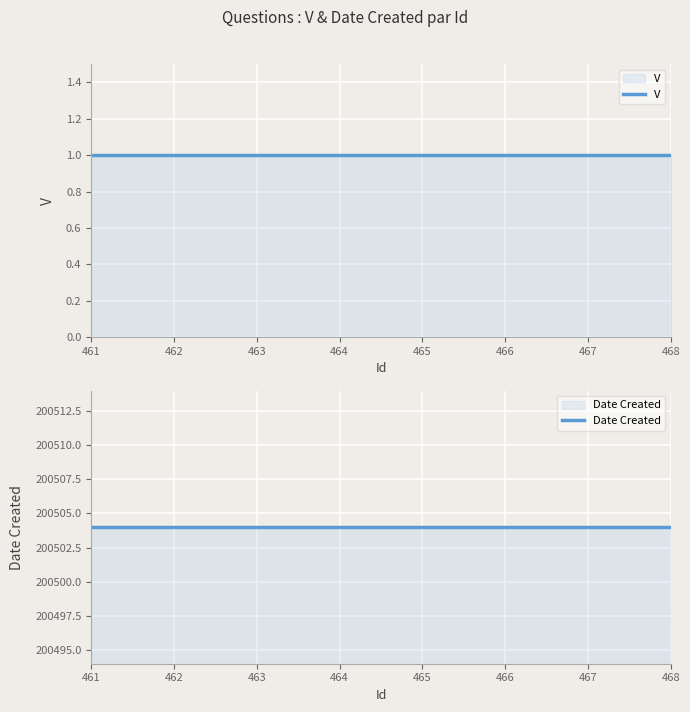

What is the value of the V point at the 1st from the left?

1